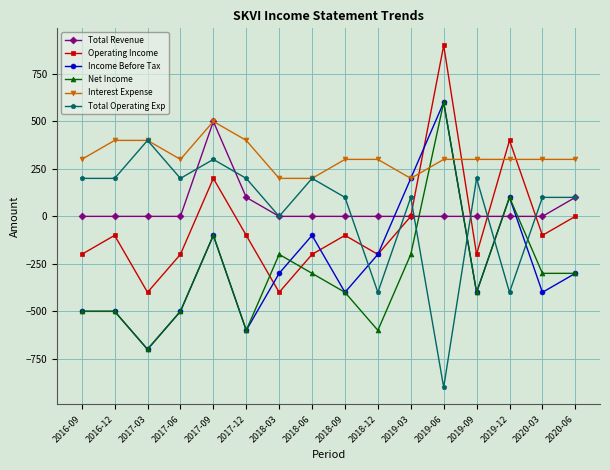

Reading right to left, list all the values displayed in this chart.

Total Revenue: 100	0	0	0	0	0	0	0	0	0	100	500	0	0	0	0
Operating Income: 0	-100	400	-200	900	0	-200	-100	-200	-400	-100	200	-200	-400	-100	-200
Income Before Tax: -300	-400	100	-400	600	200	-200	-400	-100	-300	-600	-100	-500	-700	-500	-500
Net Income: -300	-300	100	-400	600	-200	-600	-400	-300	-200	-600	-100	-500	-700	-500	-500
Interest Expense: 300	300	300	300	300	200	300	300	200	200	400	500	300	400	400	300
Total Operating Exp: 100	100	-400	200	-900	100	-400	100	200	0	200	300	200	400	200	200